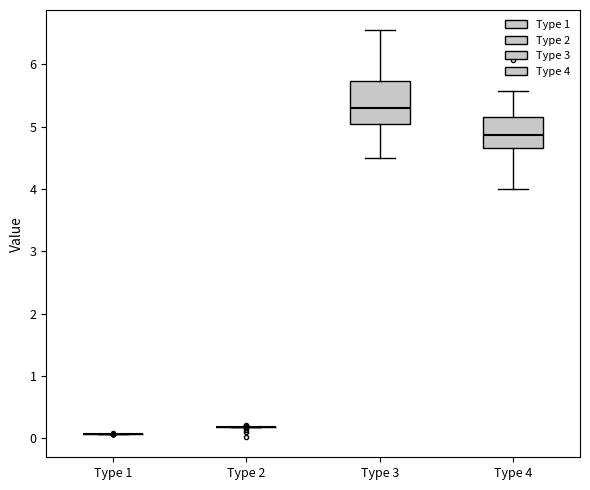

Reading left to right, read every box against the y-axis: the position of its median line, the range the box covers, and the ends of its whiskers. The values are not printed on the chart, so give them approximately, as read against the axis.

Type 1: box collapsed to a line at 0.1, whiskers 0.1 to 0.1
Type 2: box collapsed to a line at 0.2, whiskers 0.2 to 0.2
Type 3: median 5.3, box 5.0 to 5.7, whiskers 4.5 to 6.5
Type 4: median 4.9, box 4.7 to 5.2, whiskers 4.0 to 5.6